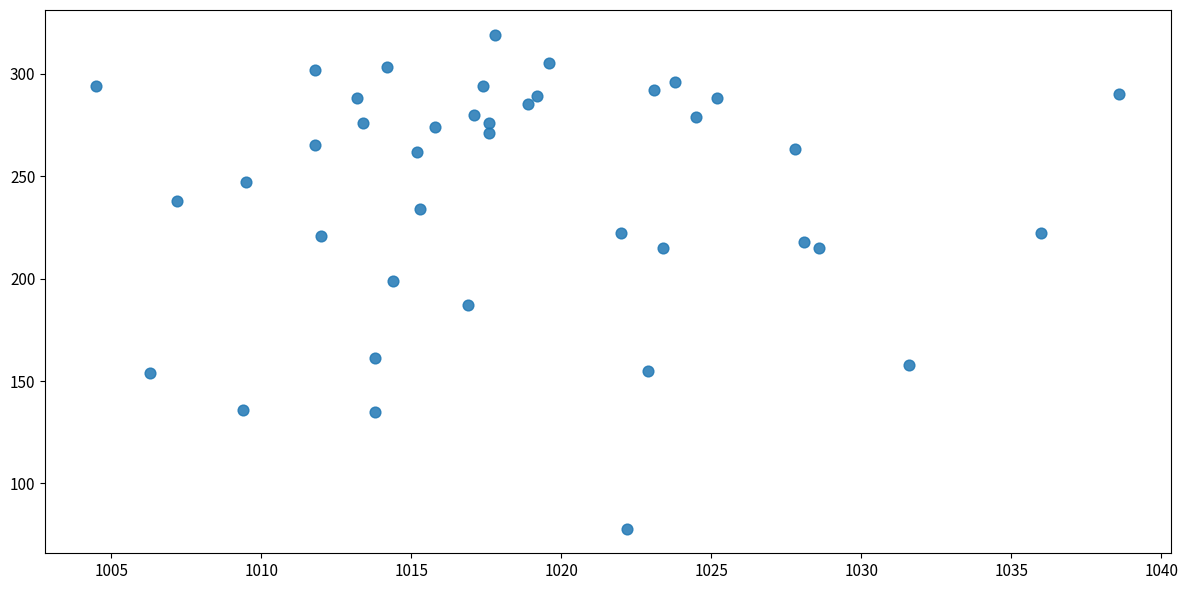

What is the range of Y values (max minus min)?

241